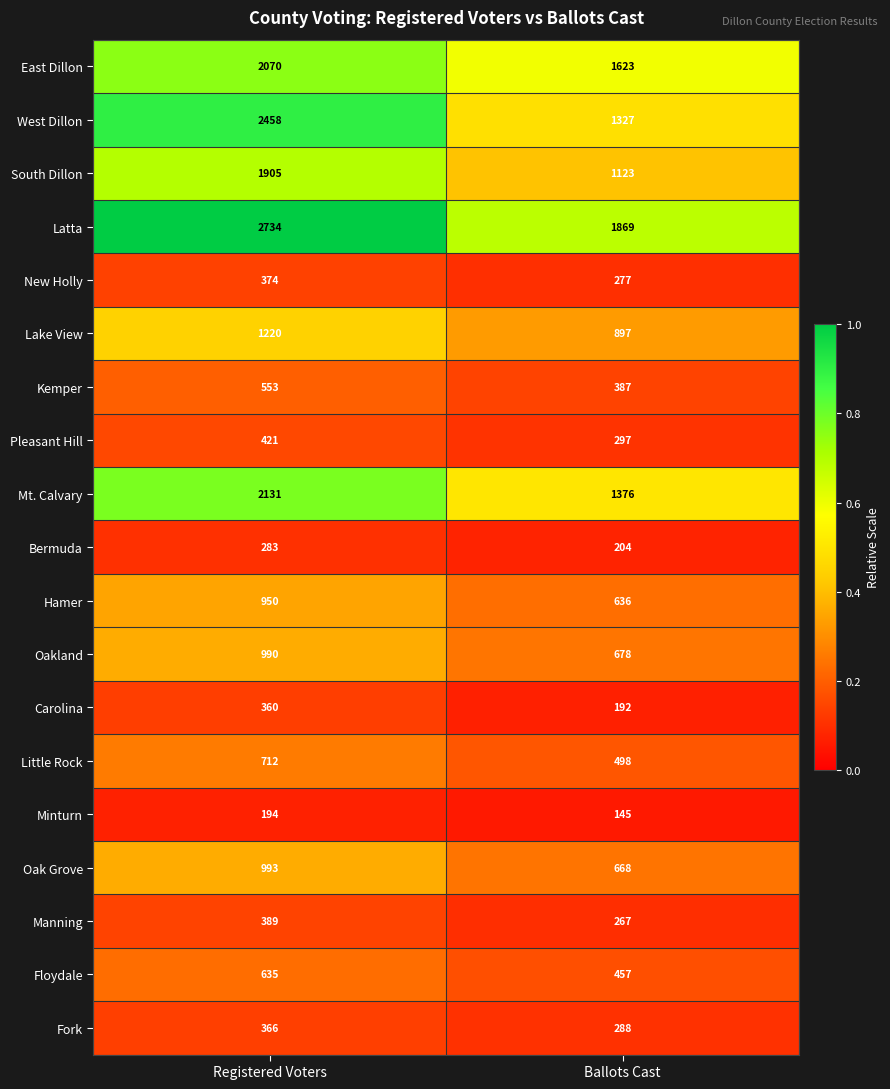

Rank the series by their maximum value, from lowest to highest.

Minturn, Bermuda, Carolina, Fork, New Holly, Manning, Pleasant Hill, Kemper, Floydale, Little Rock, Hamer, Oakland, Oak Grove, Lake View, South Dillon, East Dillon, Mt. Calvary, West Dillon, Latta